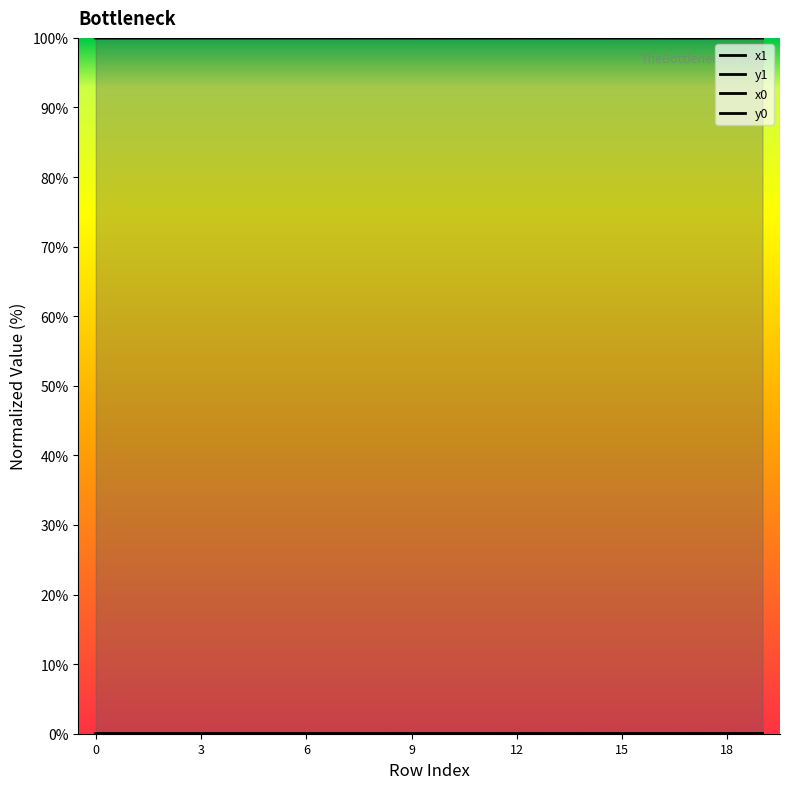

Between which two adjacent categories do x1 and x0 first intersect?

0 and 1